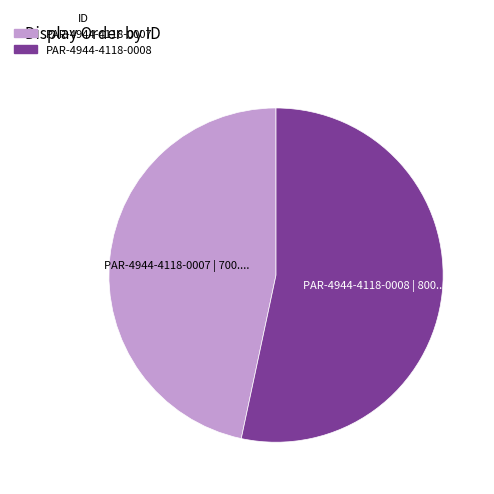

Which category has the biggest portion of the pie?

PAR-4944-4118-0008